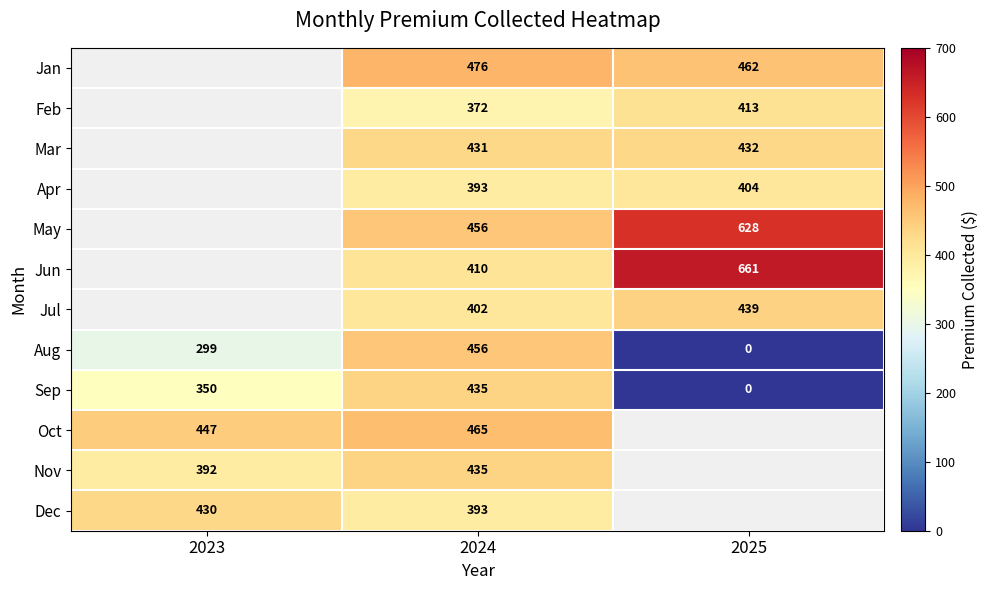

What is the spread (max minus min) of values at 2024?

104